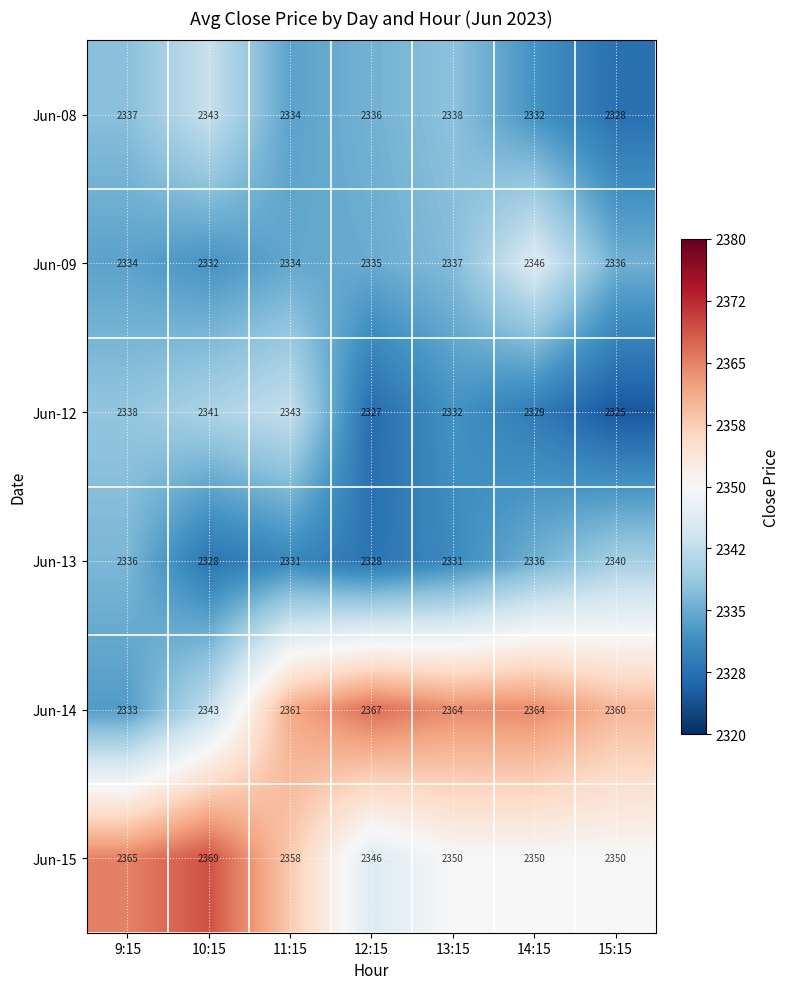

Is it true that Jun-09 equals 3090 at 14:15?

False